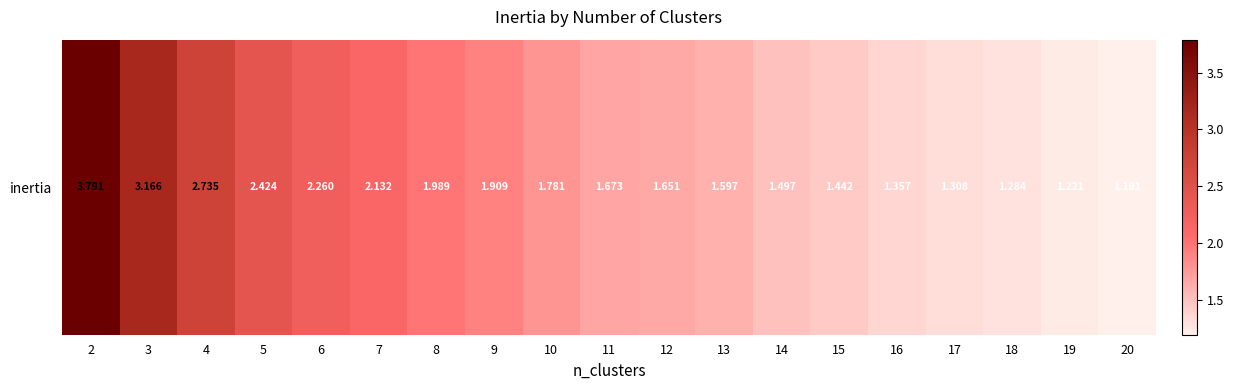

Reading left to right, transcribe all the data shown in this chart.

3.8	3.2	2.7	2.4	2.3	2.1	2.0	1.9	1.8	1.7	1.7	1.6	1.5	1.4	1.4	1.3	1.3	1.2	1.2